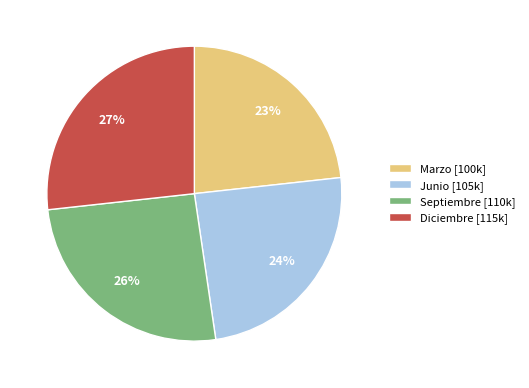

To the nearest percent, what percentage of the pie is Junio?

24%